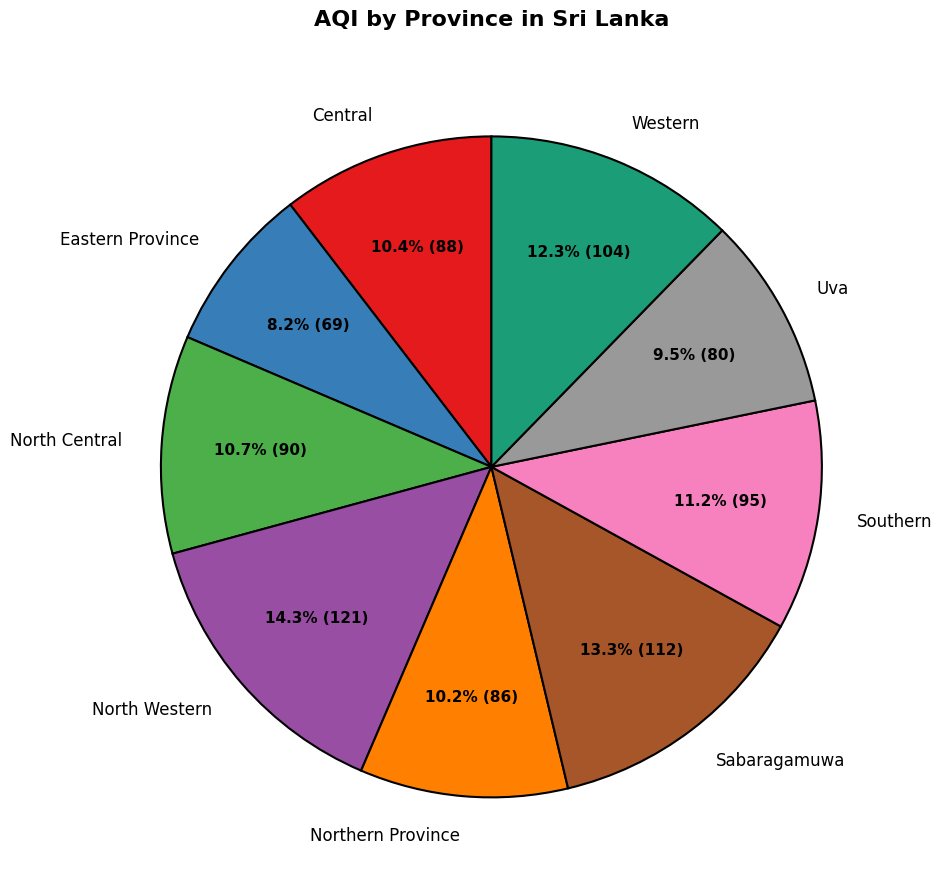

What portion of the pie excludes Southern?

88.8%